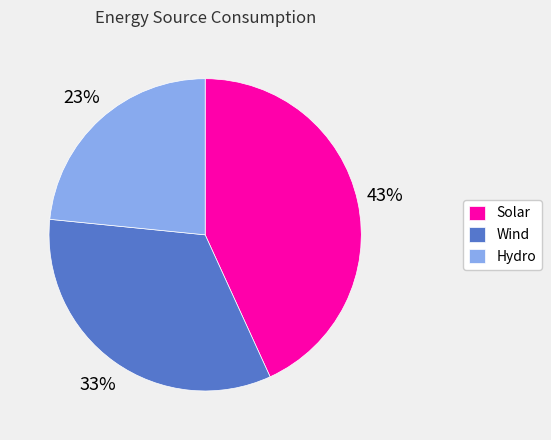

What is the ratio of the value at Wind to the value at Hydro?

1.4